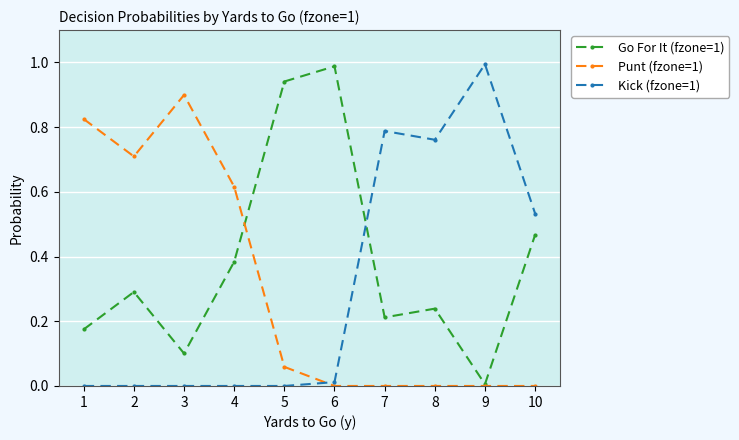

What is the spread (max minus min) of values at 2?

0.7